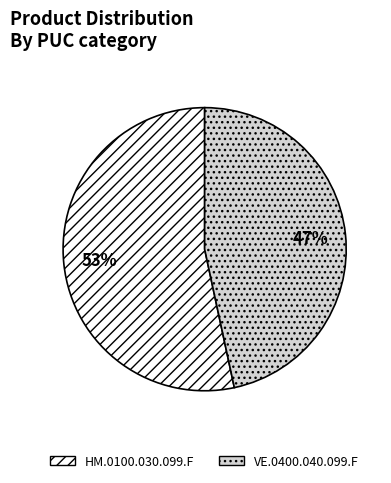

Count the number of slices in the pie.

2